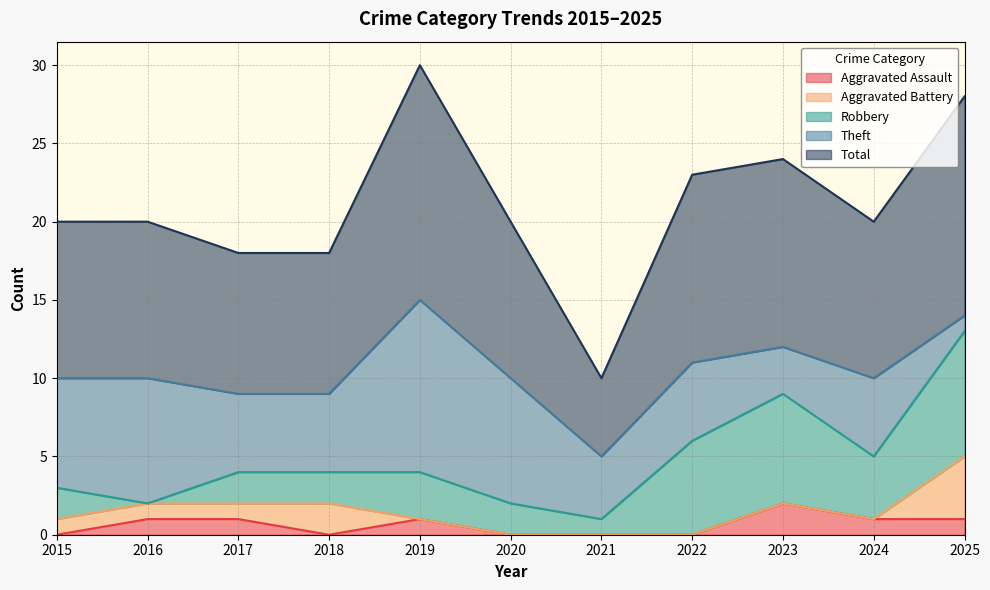

True or false: Aggravated Battery has more than 1 points higher than both neighbors.

False